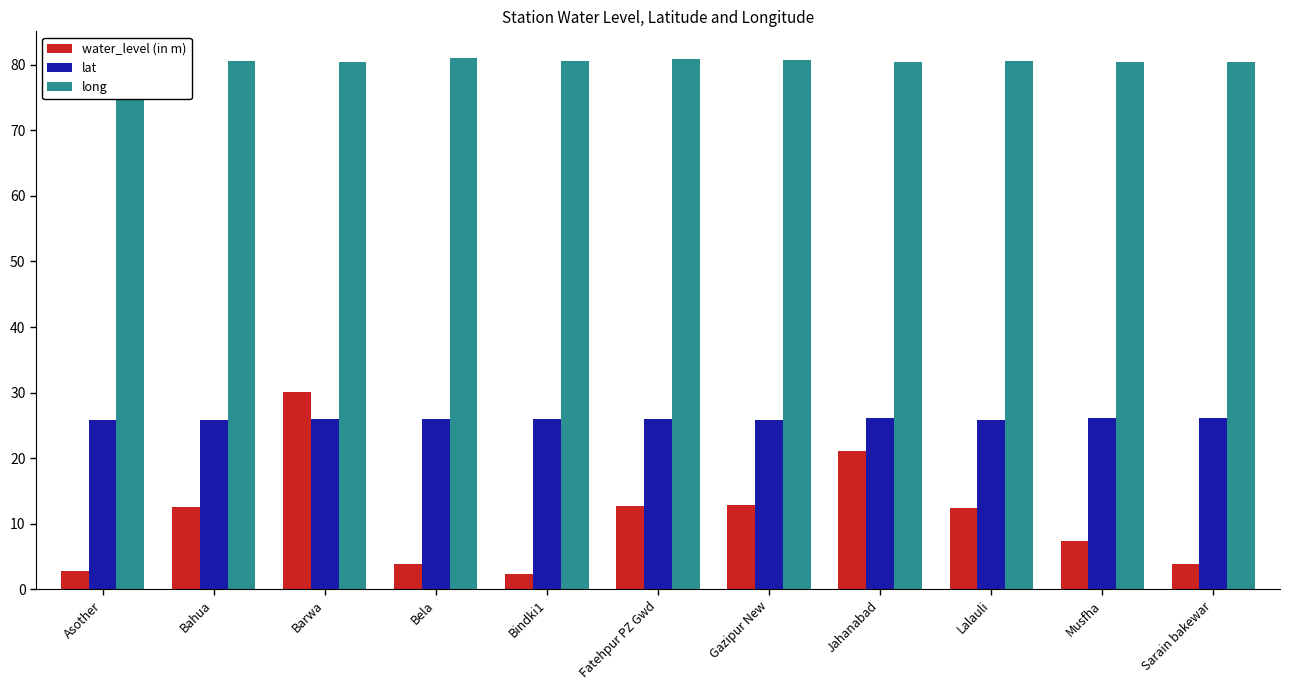

How many data points does each series have?

11